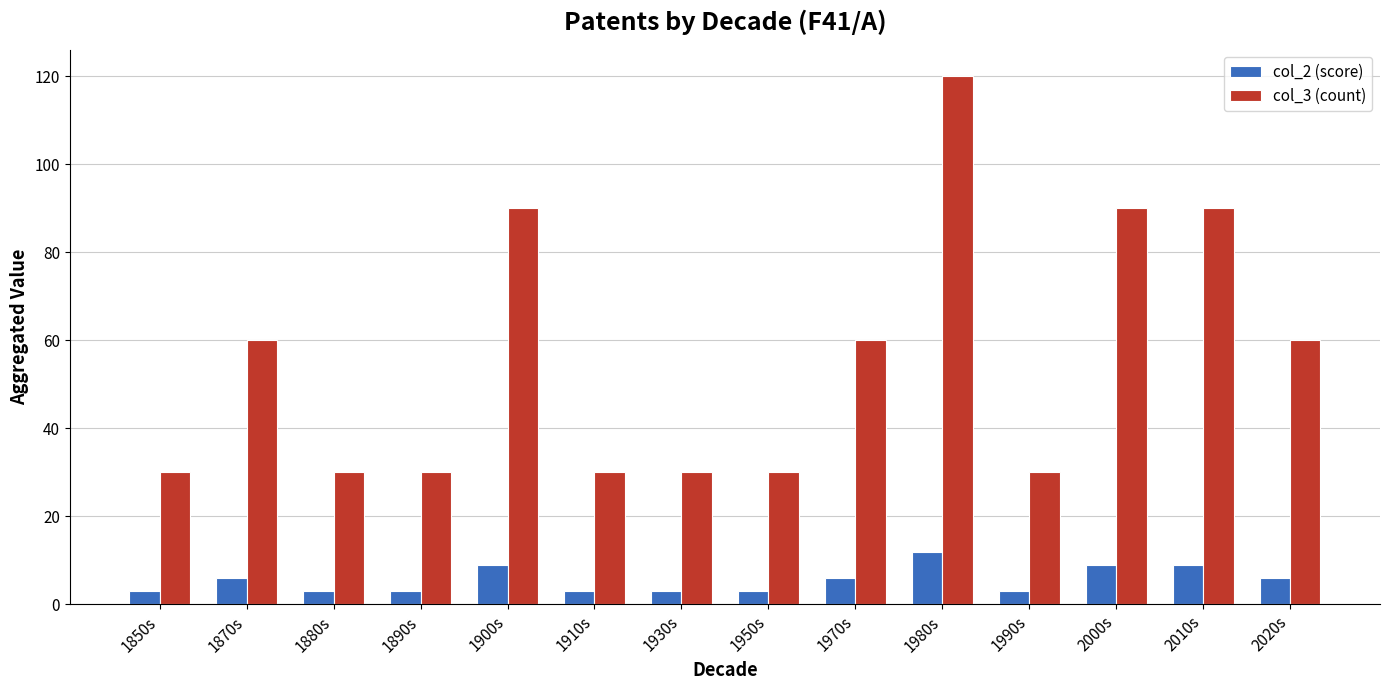

Reading left to right, extract all data points from this chart.

col_2 (score): 1850s=3	1870s=6	1880s=3	1890s=3	1900s=9	1910s=3	1930s=3	1950s=3	1970s=6	1980s=12	1990s=3	2000s=9	2010s=9	2020s=6
col_3 (count): 1850s=30	1870s=60	1880s=30	1890s=30	1900s=90	1910s=30	1930s=30	1950s=30	1970s=60	1980s=120	1990s=30	2000s=90	2010s=90	2020s=60